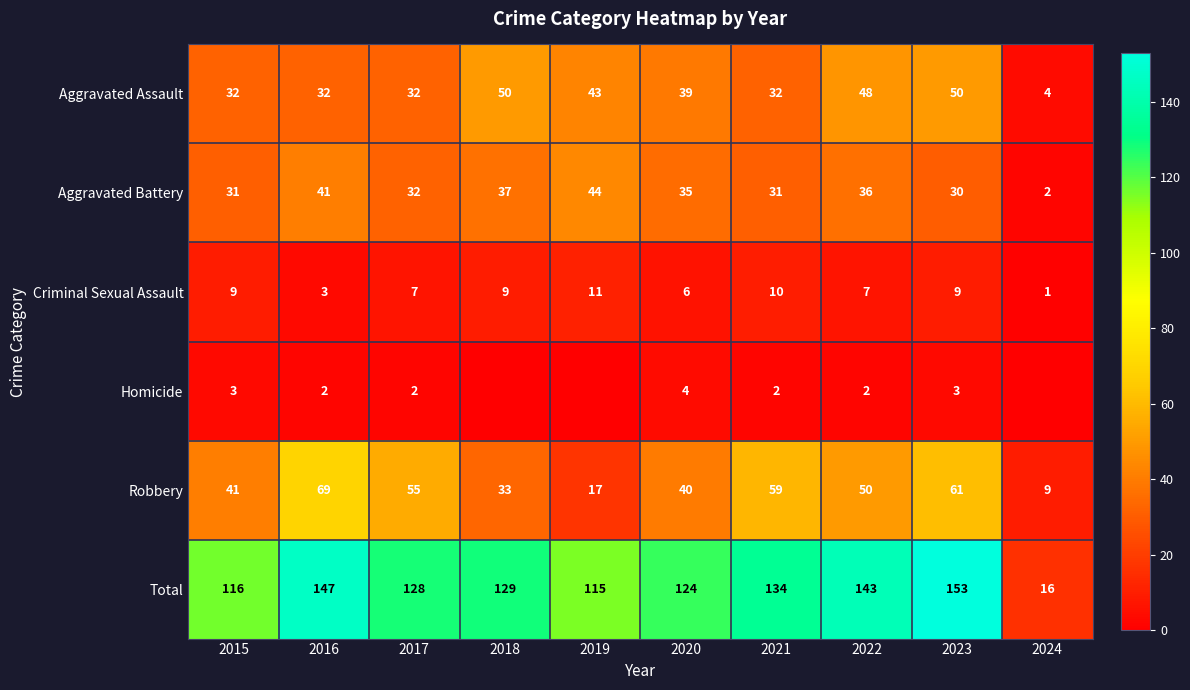

Count the number of categories in the chart.

10